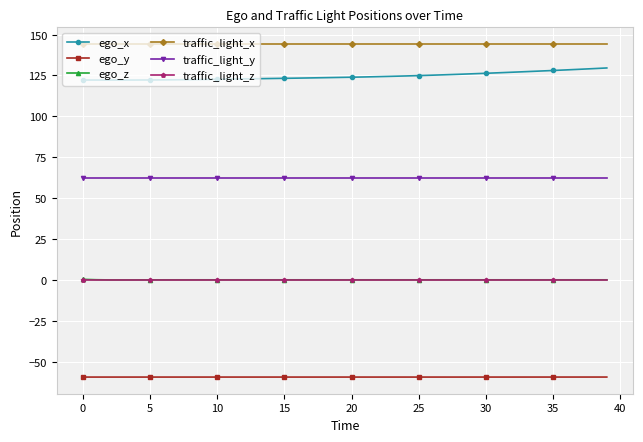

Which series has the largest total across all categories?

traffic_light_x